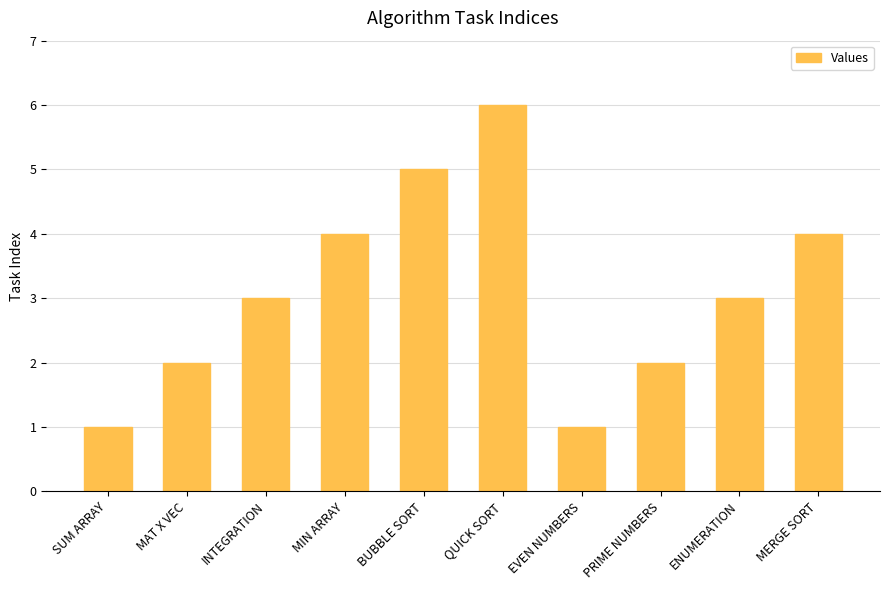

Reading left to right, transcribe all the data shown in this chart.

SUM ARRAY=1	MAT X VEC=2	INTEGRATION=3	MIN ARRAY=4	BUBBLE SORT=5	QUICK SORT=6	EVEN NUMBERS=1	PRIME NUMBERS=2	ENUMERATION=3	MERGE SORT=4